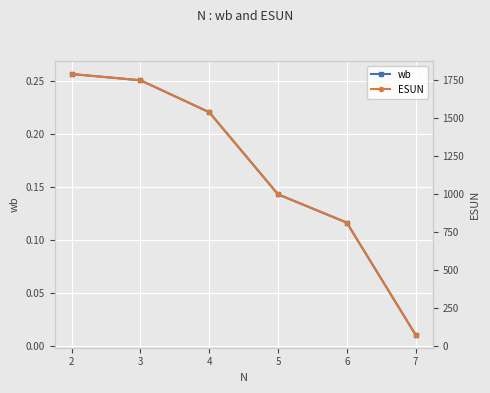

True or false: wb and ESUN cross at least once.

False